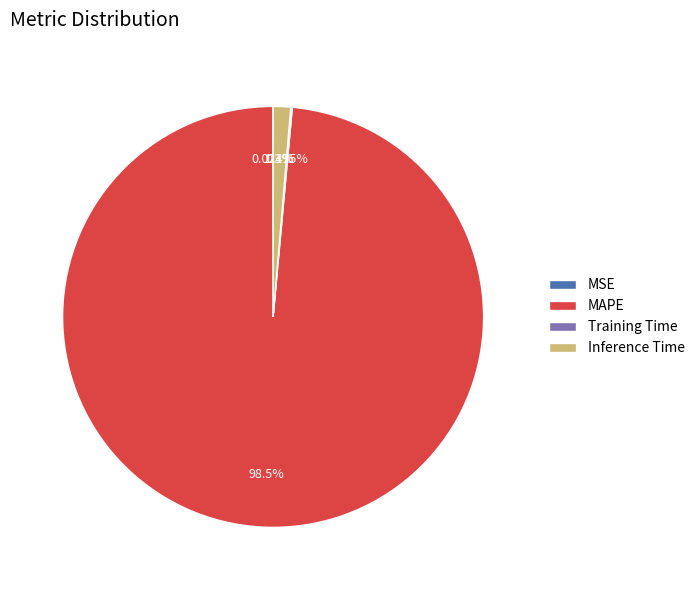

Do MAPE and Inference Time together represent more than half of the pie?

Yes